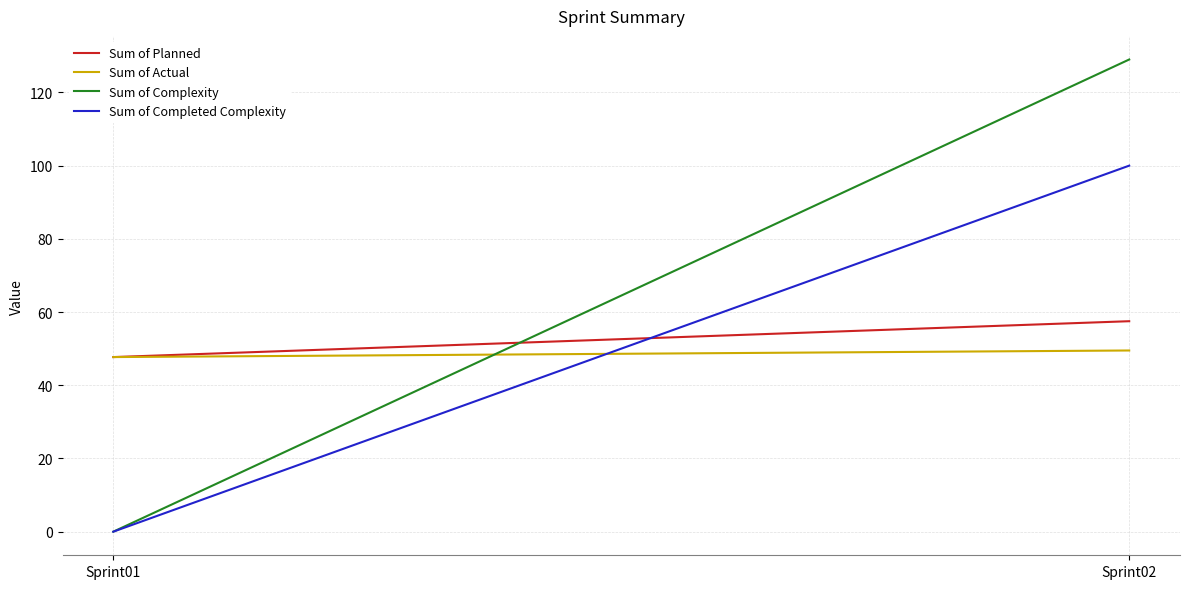

What is the difference between the highest and lowest values at Sprint02?

79.5